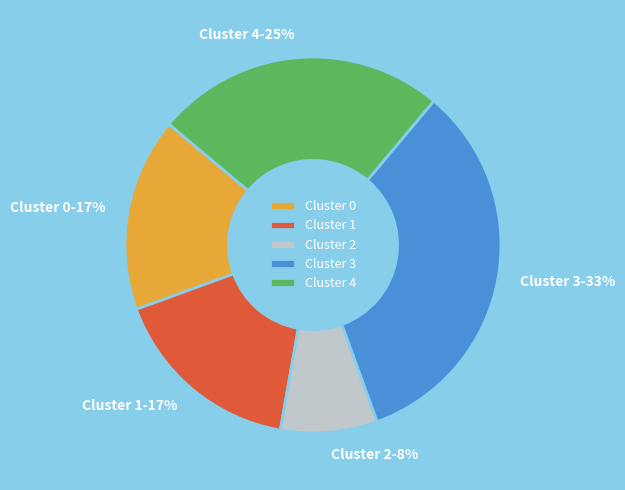

Combined, do Cluster 4 and Cluster 0 account for over 50%?

No